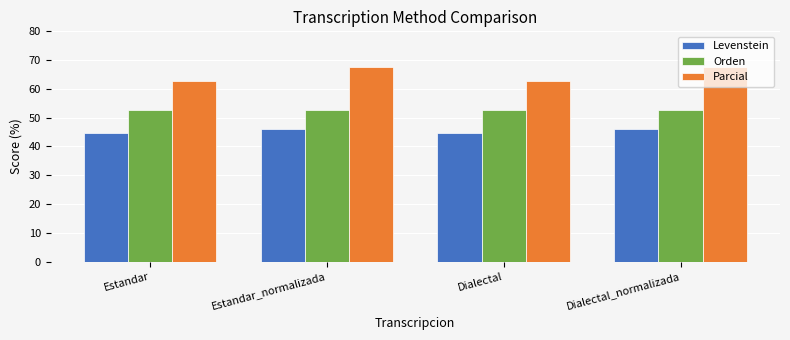

What are all the series names shown in the legend?

Levenstein, Orden, Parcial